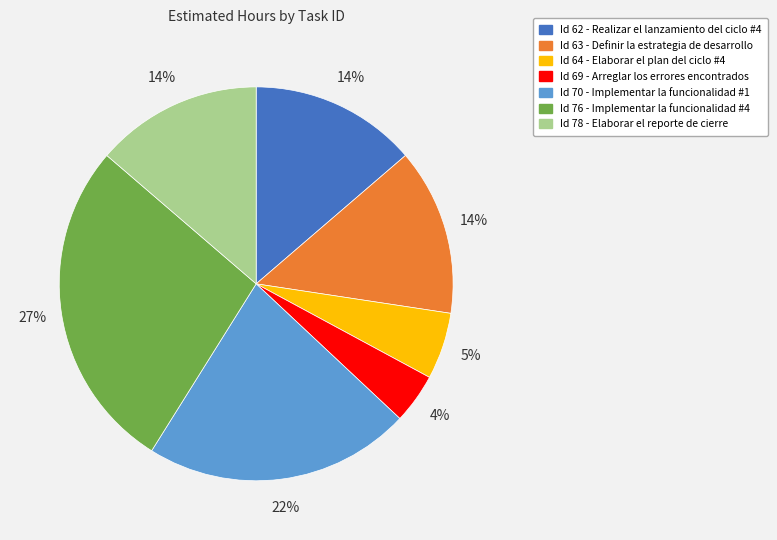

To the nearest percent, what is the average slice percentage?

14%